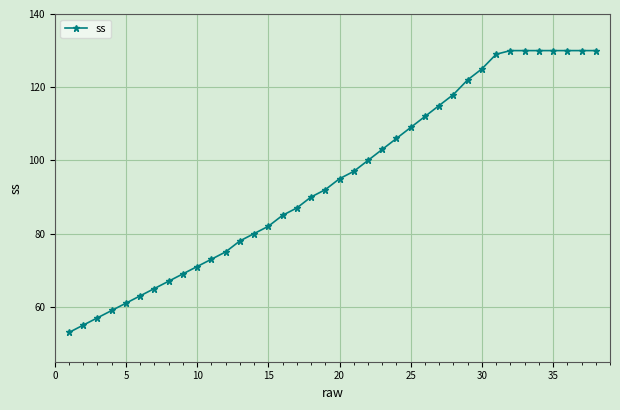

What is the sum of all values?

3603